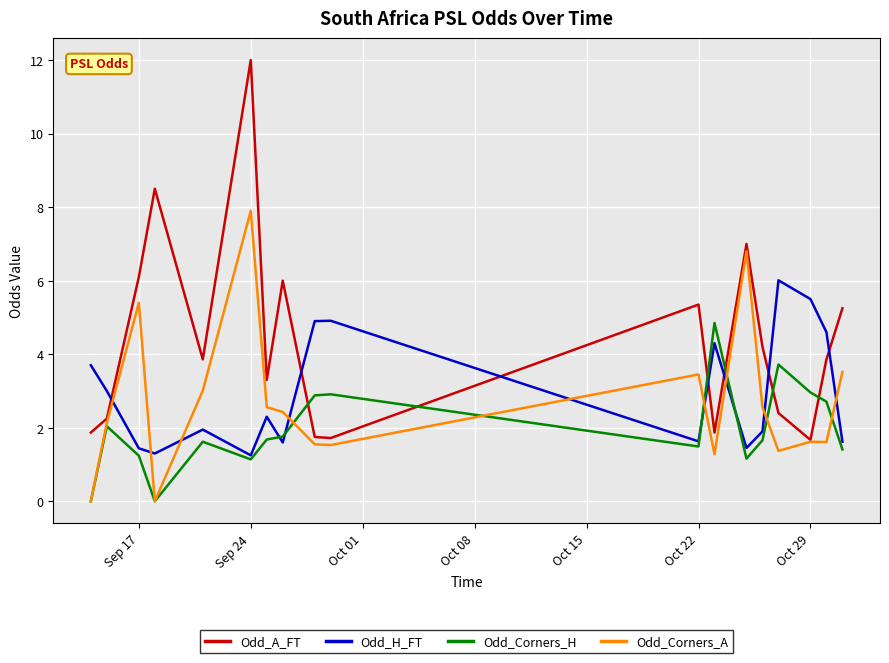

What is the highest value of the Odd_A_FT series?

12.0